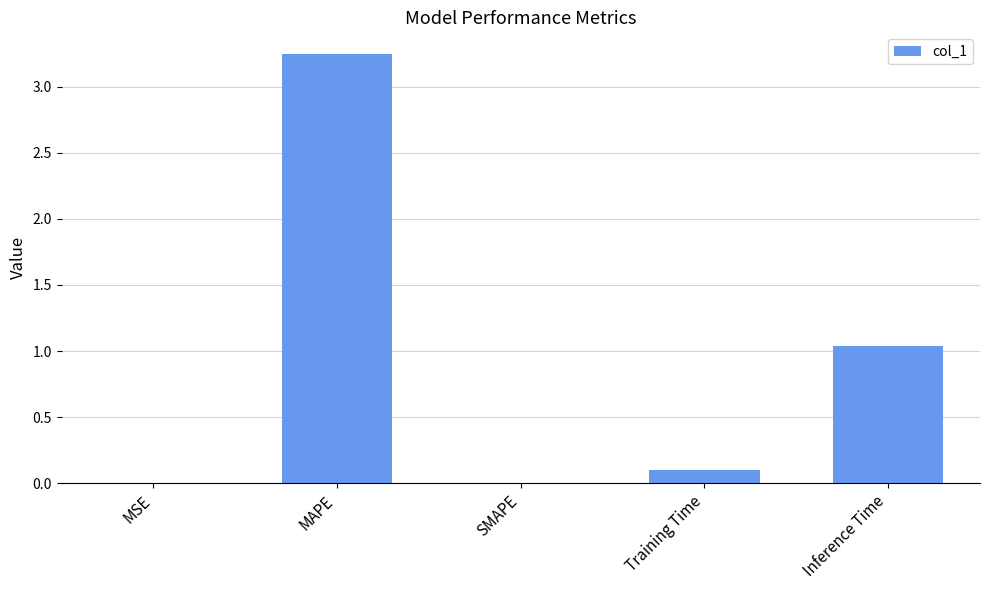

Is it true that the value at SMAPE is -1.6?

False